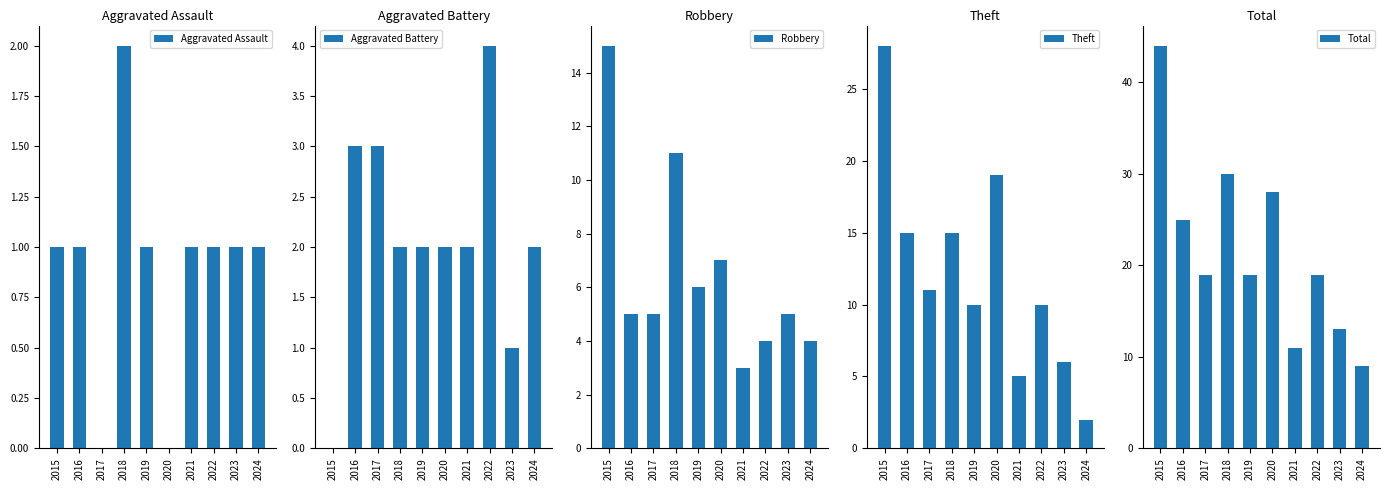

What is the difference between the maximum and minimum values in the Aggravated Assault series?

2